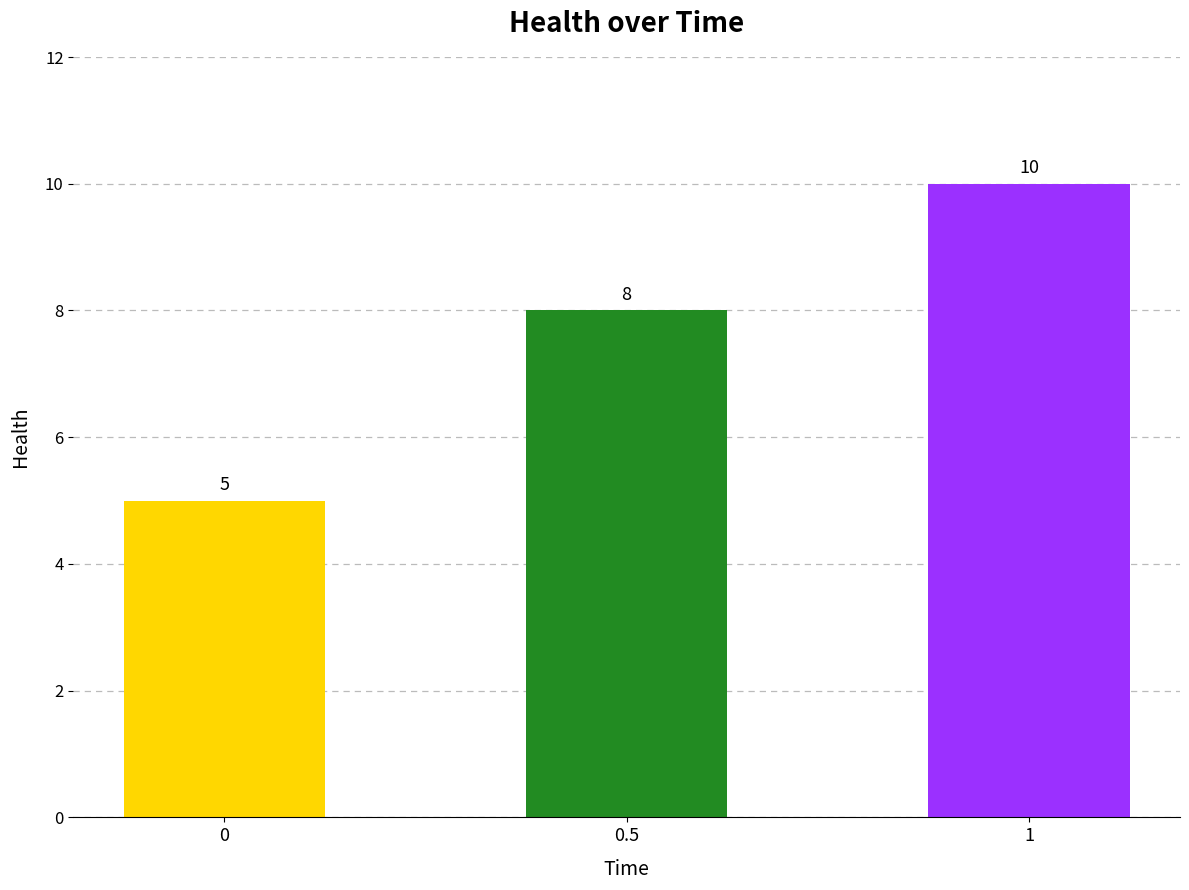

List the labels in order of value, smallest first.

0, 0.5, 1